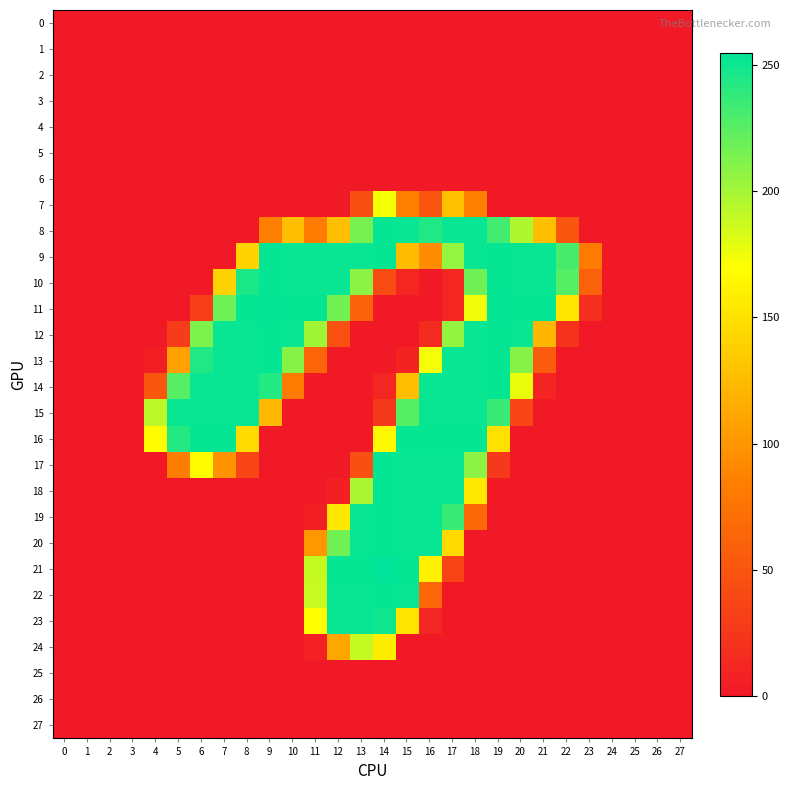

Reading left to right, transcribe all the data shown in this chart.

0: 0=0	1=0	2=0	3=0	4=0	5=0	6=0	7=0	8=0	9=0	10=0	11=0	12=0	13=0	14=0	15=0	16=0	17=0	18=0	19=0	20=0	21=0	22=0	23=0	24=0	25=0	26=0	27=0
1: 0=0	1=0	2=0	3=0	4=0	5=0	6=0	7=0	8=0	9=0	10=0	11=0	12=0	13=0	14=0	15=0	16=0	17=0	18=0	19=0	20=0	21=0	22=0	23=0	24=0	25=0	26=0	27=0
2: 0=0	1=0	2=0	3=0	4=0	5=0	6=0	7=0	8=0	9=0	10=0	11=0	12=0	13=0	14=0	15=0	16=0	17=0	18=0	19=0	20=0	21=0	22=0	23=0	24=0	25=0	26=0	27=0
3: 0=0	1=0	2=0	3=0	4=0	5=0	6=0	7=0	8=0	9=0	10=0	11=0	12=0	13=0	14=0	15=0	16=0	17=0	18=0	19=0	20=0	21=0	22=0	23=0	24=0	25=0	26=0	27=0
4: 0=0	1=0	2=0	3=0	4=0	5=0	6=0	7=0	8=0	9=0	10=0	11=0	12=0	13=0	14=0	15=0	16=0	17=0	18=0	19=0	20=0	21=0	22=0	23=0	24=0	25=0	26=0	27=0
5: 0=0	1=0	2=0	3=0	4=0	5=0	6=0	7=0	8=0	9=0	10=0	11=0	12=0	13=0	14=0	15=0	16=0	17=0	18=0	19=0	20=0	21=0	22=0	23=0	24=0	25=0	26=0	27=0
6: 0=0	1=0	2=0	3=0	4=0	5=0	6=0	7=0	8=0	9=0	10=0	11=0	12=0	13=0	14=0	15=0	16=0	17=0	18=0	19=0	20=0	21=0	22=0	23=0	24=0	25=0	26=0	27=0
7: 0=0	1=0	2=0	3=0	4=0	5=0	6=0	7=0	8=0	9=0	10=0	11=0	12=0	13=45	14=173	15=85	16=50	17=128	18=85	19=0	20=0	21=0	22=0	23=0	24=0	25=0	26=0	27=0
8: 0=0	1=0	2=0	3=0	4=0	5=0	6=0	7=0	8=0	9=84	10=127	11=83	12=127	13=215	14=253	15=252	16=244	17=252	18=252	19=233	20=197	21=127	22=51	23=0	24=0	25=0	26=0	27=0
9: 0=0	1=0	2=0	3=0	4=0	5=0	6=0	7=0	8=141	9=253	10=252	11=252	12=252	13=252	14=253	15=126	16=93	17=205	18=252	19=253	20=252	21=252	22=231	23=81	24=0	25=0	26=0	27=0
10: 0=0	1=0	2=0	3=0	4=0	5=0	6=0	7=141	8=246	9=253	10=252	11=252	12=252	13=208	14=42	15=11	16=0	17=11	18=218	19=253	20=252	21=252	22=226	23=59	24=0	25=0	26=0	27=0
11: 0=0	1=0	2=0	3=0	4=0	5=0	6=31	7=218	8=253	9=254	10=253	11=253	12=216	13=62	14=0	15=0	16=0	17=11	18=175	19=254	20=253	21=253	22=154	23=18	24=0	25=0	26=0	27=0
12: 0=0	1=0	2=0	3=0	4=0	5=29	6=213	7=252	8=252	9=253	10=252	11=201	12=47	13=0	14=0	15=0	16=16	17=206	18=252	19=253	20=252	21=122	22=21	23=0	24=0	25=0	26=0	27=0
13: 0=0	1=0	2=0	3=0	4=4	5=108	6=244	7=252	8=252	9=253	10=210	11=63	12=0	13=0	14=0	15=8	16=173	17=252	18=252	19=253	20=210	21=55	22=0	23=0	24=0	25=0	26=0	27=0
14: 0=0	1=0	2=0	3=0	4=52	5=226	6=252	7=252	8=252	9=243	10=82	11=0	12=0	13=0	14=11	15=127	16=252	17=252	18=252	19=253	20=177	21=9	22=0	23=0	24=0	25=0	26=0	27=0
15: 0=0	1=0	2=0	3=0	4=192	5=252	6=252	7=252	8=252	9=124	10=0	11=0	12=0	13=0	14=25	15=226	16=252	17=252	18=252	19=236	20=37	21=0	22=0	23=0	24=0	25=0	26=0	27=0
16: 0=0	1=0	2=0	3=0	4=168	5=243	6=253	7=253	8=147	9=0	10=0	11=0	12=0	13=0	14=166	15=253	16=253	17=253	18=253	19=150	20=0	21=0	22=0	23=0	24=0	25=0	26=0	27=0
17: 0=0	1=0	2=0	3=0	4=0	5=83	6=168	7=98	8=37	9=0	10=0	11=0	12=0	13=45	14=253	15=252	16=252	17=252	18=208	19=27	20=0	21=0	22=0	23=0	24=0	25=0	26=0	27=0
18: 0=0	1=0	2=0	3=0	4=0	5=0	6=0	7=0	8=0	9=0	10=0	11=0	12=6	13=198	14=253	15=252	16=252	17=252	18=155	19=0	20=0	21=0	22=0	23=0	24=0	25=0	26=0	27=0
19: 0=0	1=0	2=0	3=0	4=0	5=0	6=0	7=0	8=0	9=0	10=0	11=6	12=155	13=252	14=253	15=252	16=252	17=236	18=66	19=0	20=0	21=0	22=0	23=0	24=0	25=0	26=0	27=0
20: 0=0	1=0	2=0	3=0	4=0	5=0	6=0	7=0	8=0	9=0	10=0	11=101	12=217	13=252	14=253	15=252	16=252	17=145	18=0	19=0	20=0	21=0	22=0	23=0	24=0	25=0	26=0	27=0
21: 0=0	1=0	2=0	3=0	4=0	5=0	6=0	7=0	8=0	9=0	10=0	11=189	12=253	13=253	14=255	15=253	16=161	17=35	18=0	19=0	20=0	21=0	22=0	23=0	24=0	25=0	26=0	27=0
22: 0=0	1=0	2=0	3=0	4=0	5=0	6=0	7=0	8=0	9=0	10=0	11=188	12=252	13=252	14=253	15=252	16=65	17=0	18=0	19=0	20=0	21=0	22=0	23=0	24=0	25=0	26=0	27=0
23: 0=0	1=0	2=0	3=0	4=0	5=0	6=0	7=0	8=0	9=0	10=0	11=170	12=252	13=252	14=250	15=152	16=11	17=0	18=0	19=0	20=0	21=0	22=0	23=0	24=0	25=0	26=0	27=0
24: 0=0	1=0	2=0	3=0	4=0	5=0	6=0	7=0	8=0	9=0	10=0	11=7	12=111	13=189	14=158	15=0	16=0	17=0	18=0	19=0	20=0	21=0	22=0	23=0	24=0	25=0	26=0	27=0
25: 0=0	1=0	2=0	3=0	4=0	5=0	6=0	7=0	8=0	9=0	10=0	11=0	12=0	13=0	14=0	15=0	16=0	17=0	18=0	19=0	20=0	21=0	22=0	23=0	24=0	25=0	26=0	27=0
26: 0=0	1=0	2=0	3=0	4=0	5=0	6=0	7=0	8=0	9=0	10=0	11=0	12=0	13=0	14=0	15=0	16=0	17=0	18=0	19=0	20=0	21=0	22=0	23=0	24=0	25=0	26=0	27=0
27: 0=0	1=0	2=0	3=0	4=0	5=0	6=0	7=0	8=0	9=0	10=0	11=0	12=0	13=0	14=0	15=0	16=0	17=0	18=0	19=0	20=0	21=0	22=0	23=0	24=0	25=0	26=0	27=0